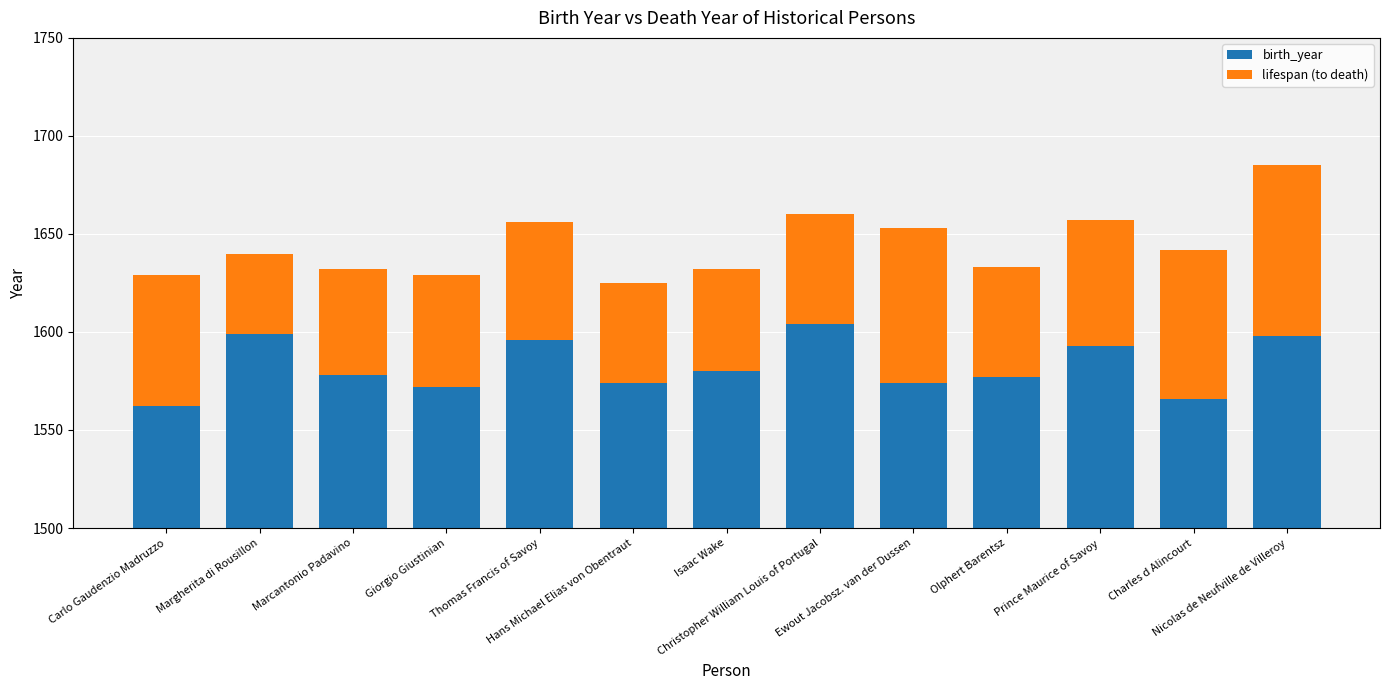

Is the value of birth_year at Ewout Jacobsz. van der Dussen greater than the value of lifespan (to death) at Marcantonio Padavino?

Yes